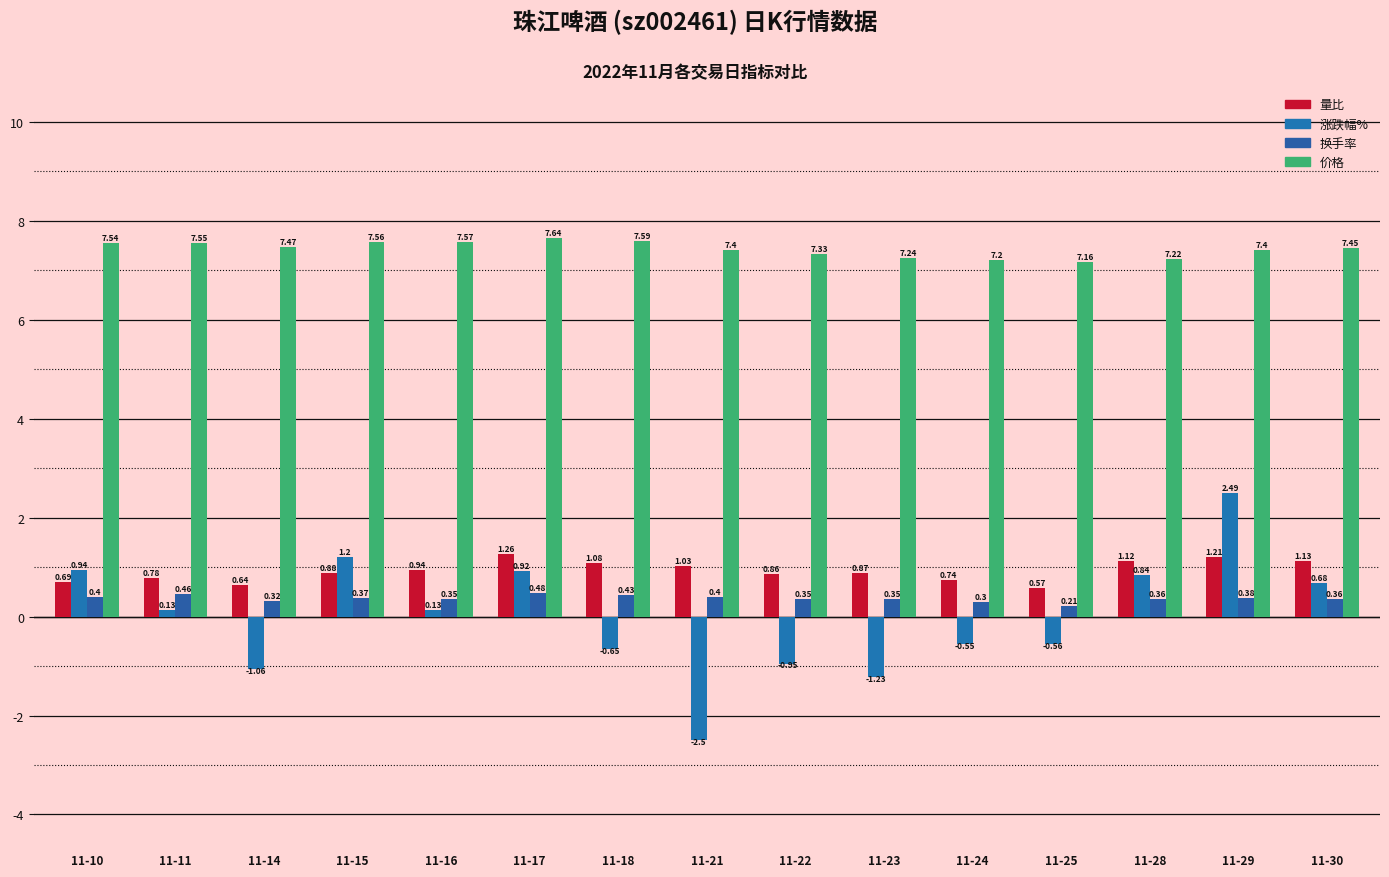

Where does the 涨跌幅% series first go above 0?

11-10